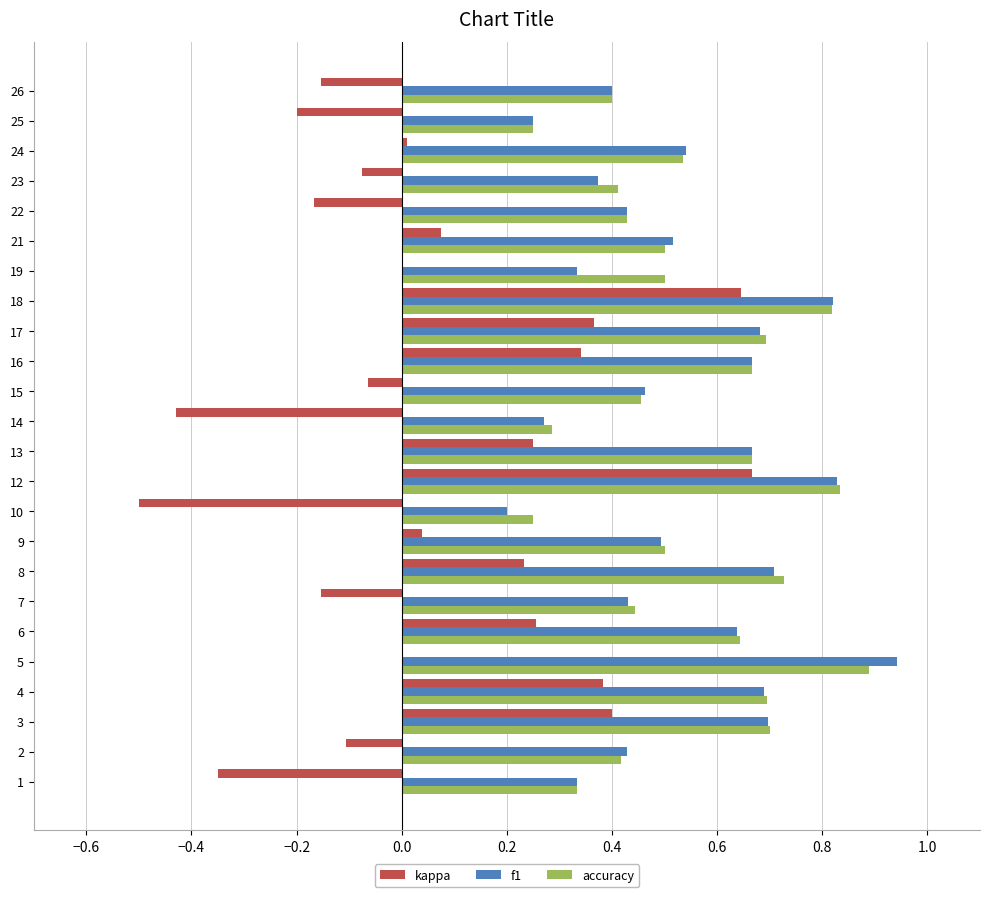

At which category is the sum across all series the highest?

12